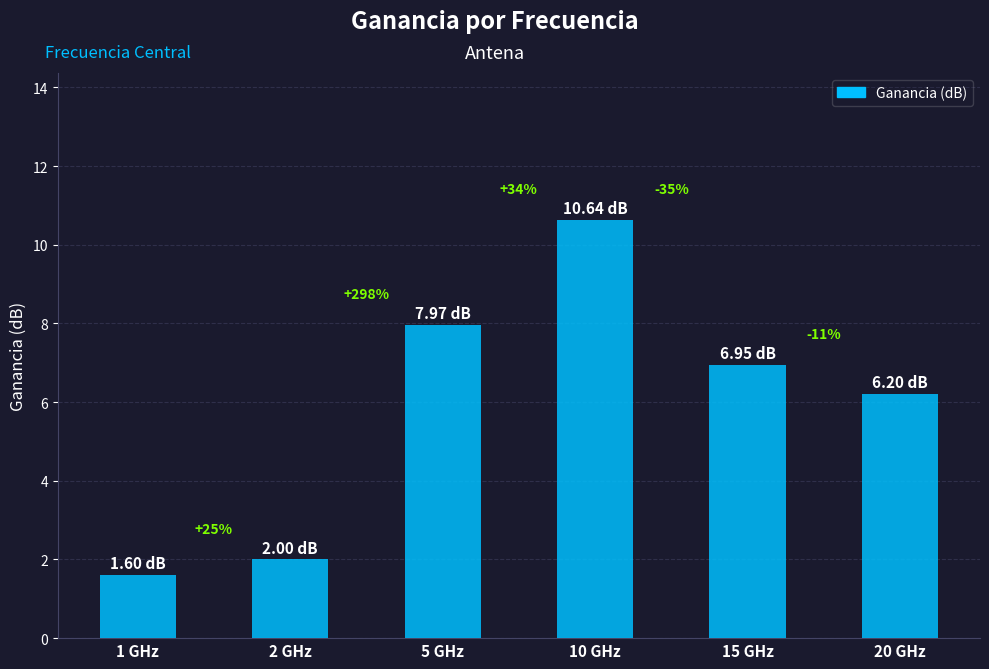

Does the chart contain any negative values?

No